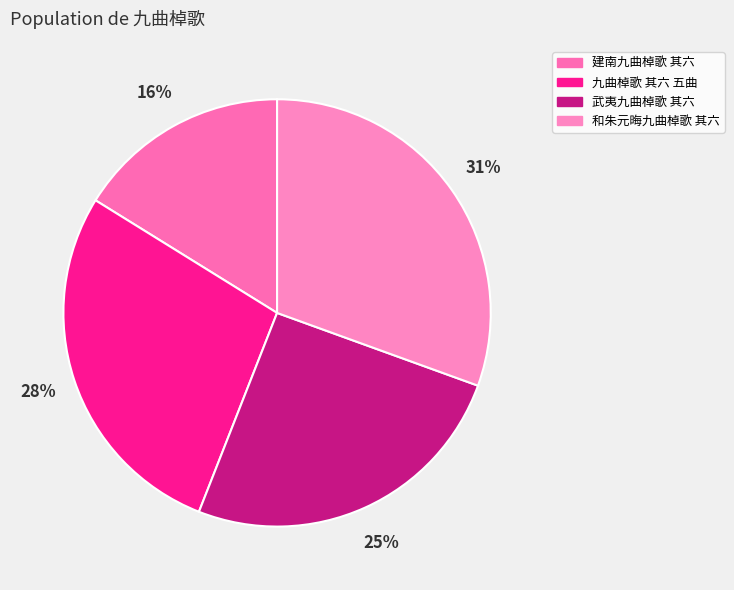

How many slices are in this pie chart?

4